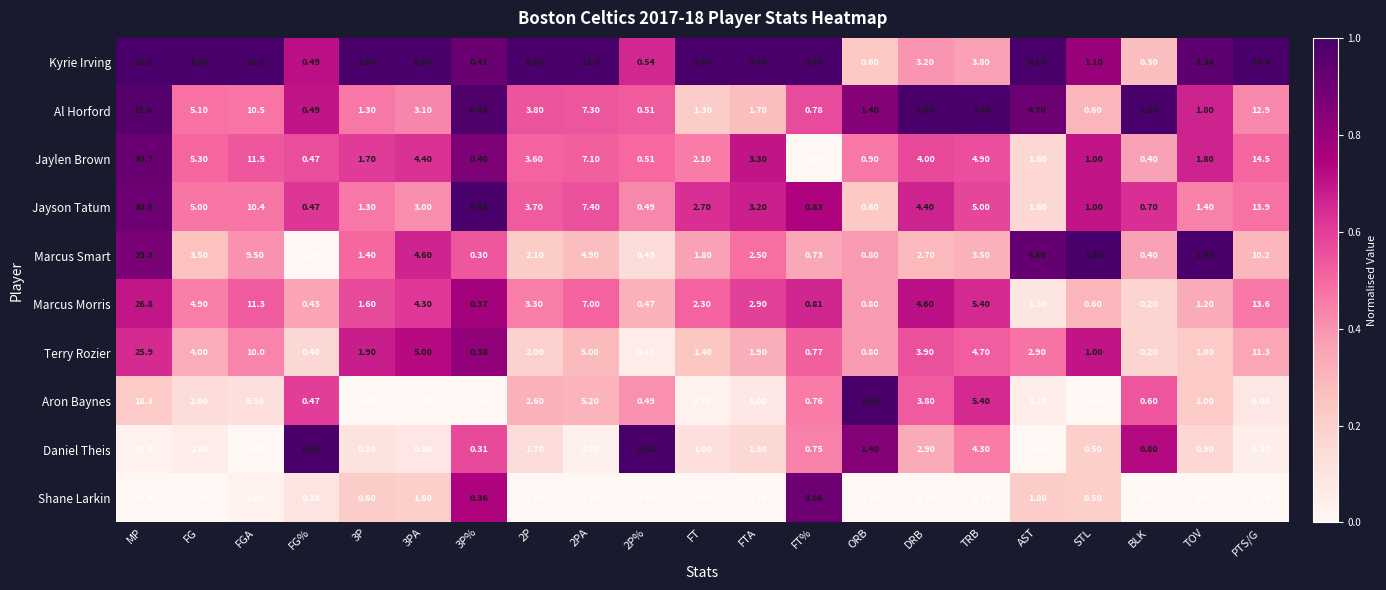

How many series are shown in this chart?

10